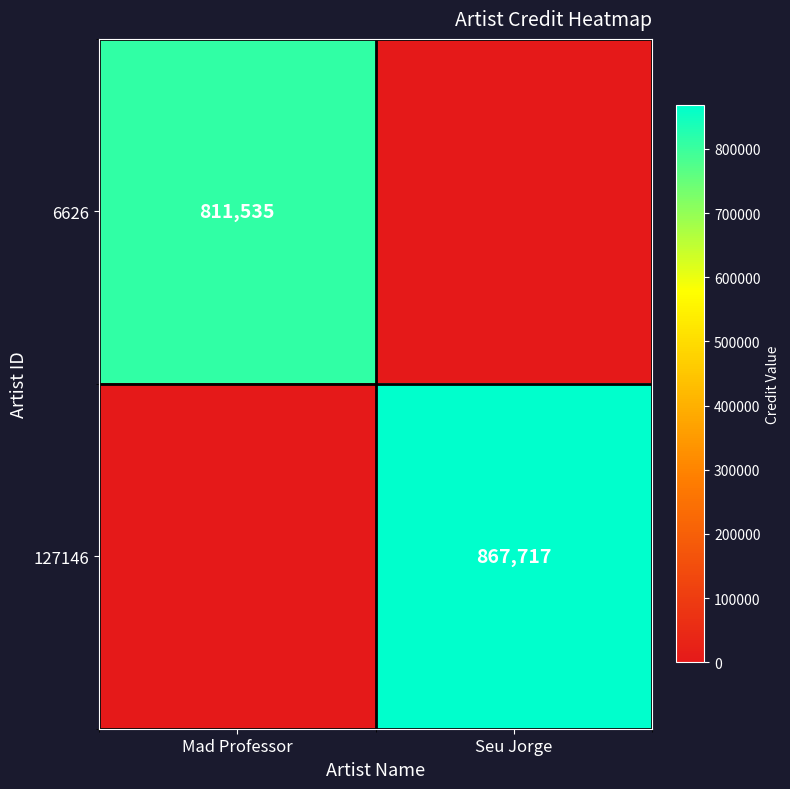

True or false: 6626 has a value of 811535 at Mad Professor.

True